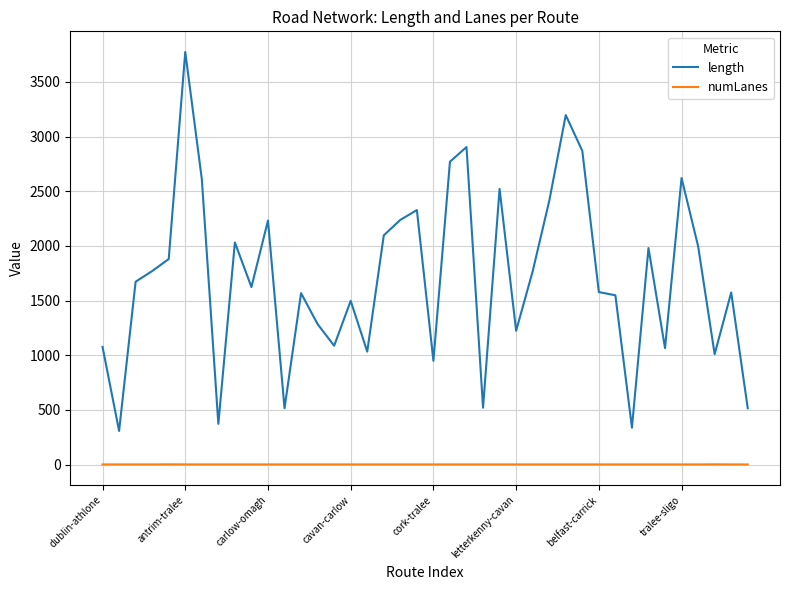

Which series has the largest total across all categories?

length